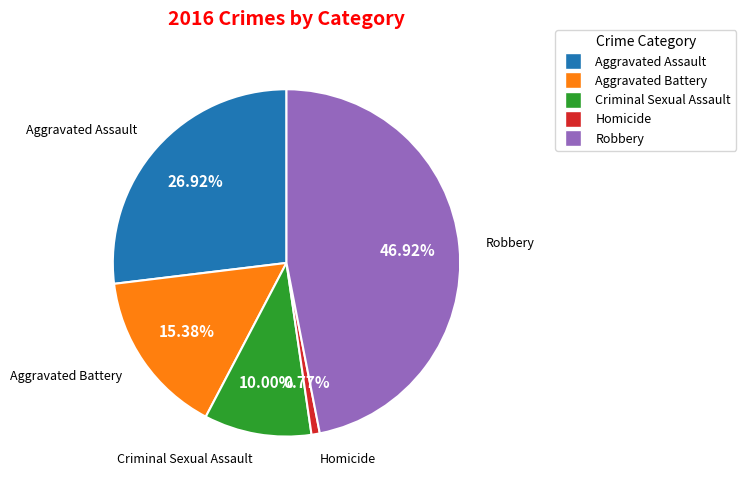

How many segments does this pie chart have?

5